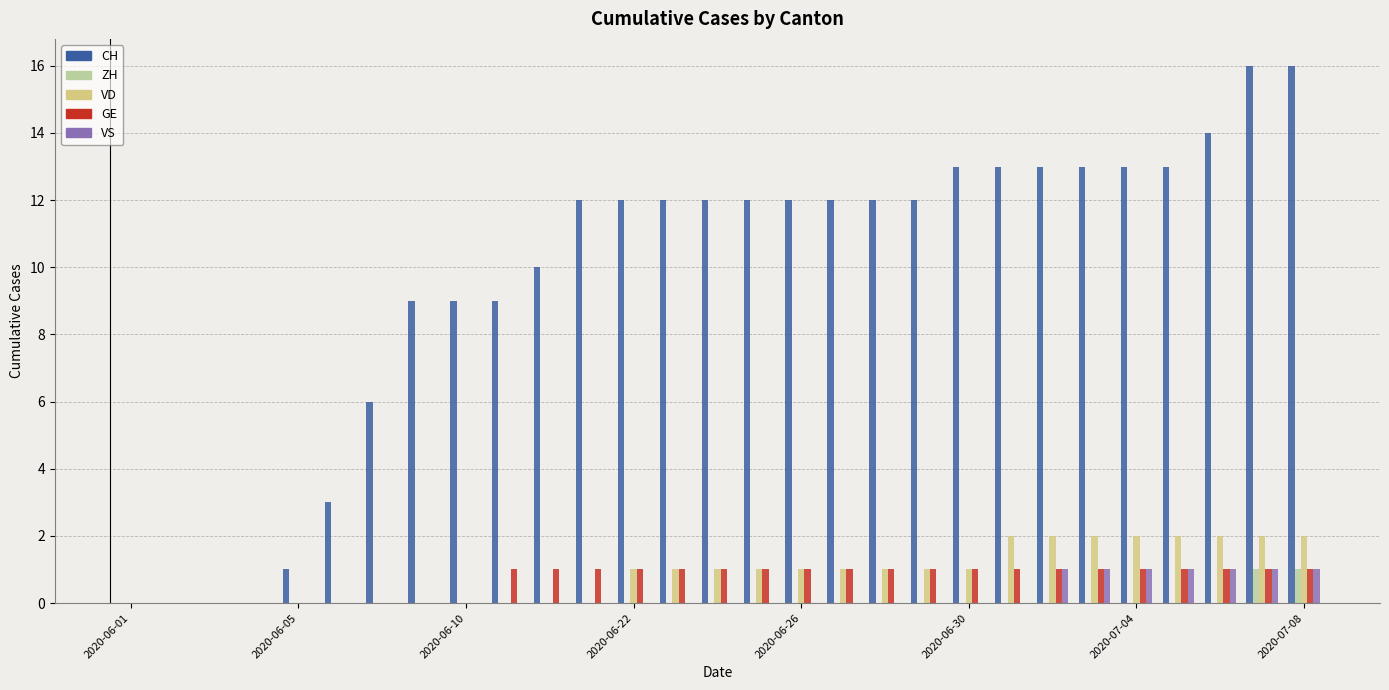

What is the maximum value shown in the chart?

16